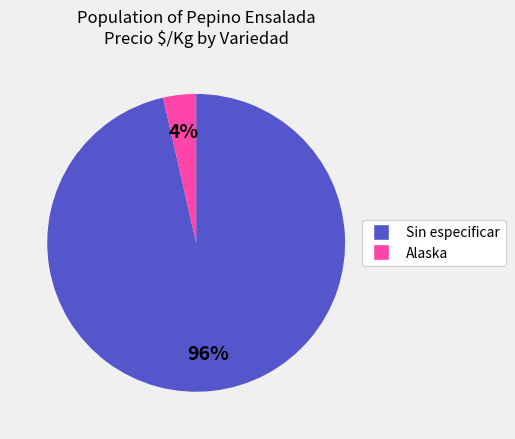

Which has a higher value, Sin especificar or Alaska?

Sin especificar